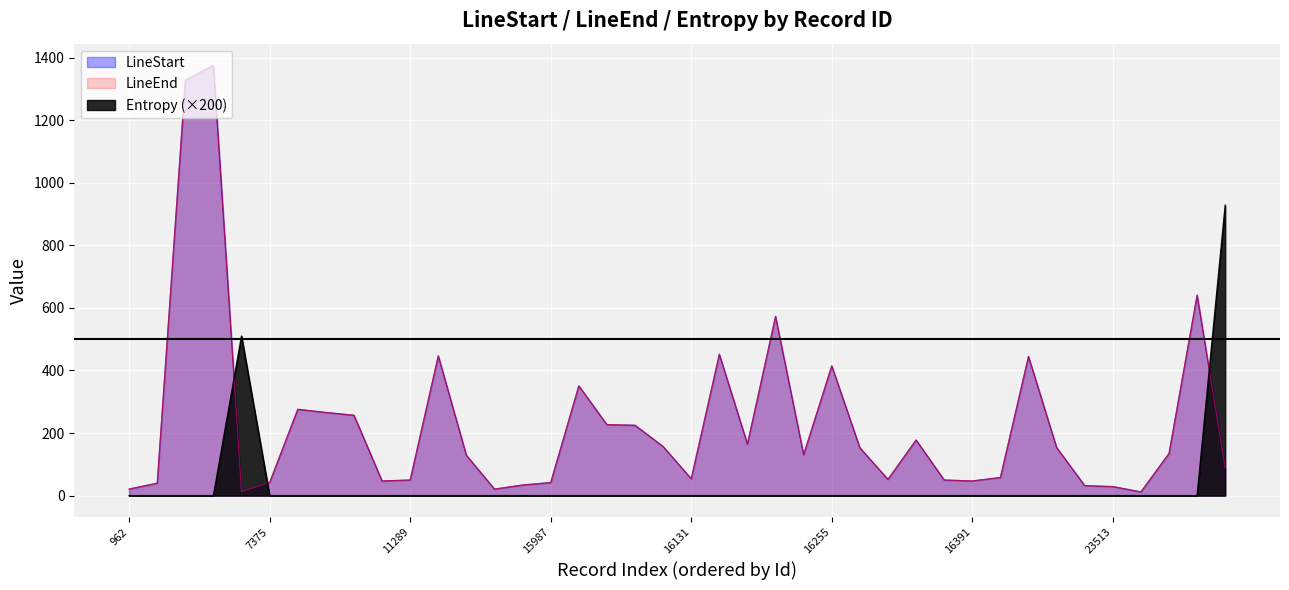

What is the spread (max minus min) of values at 7375?

40.0